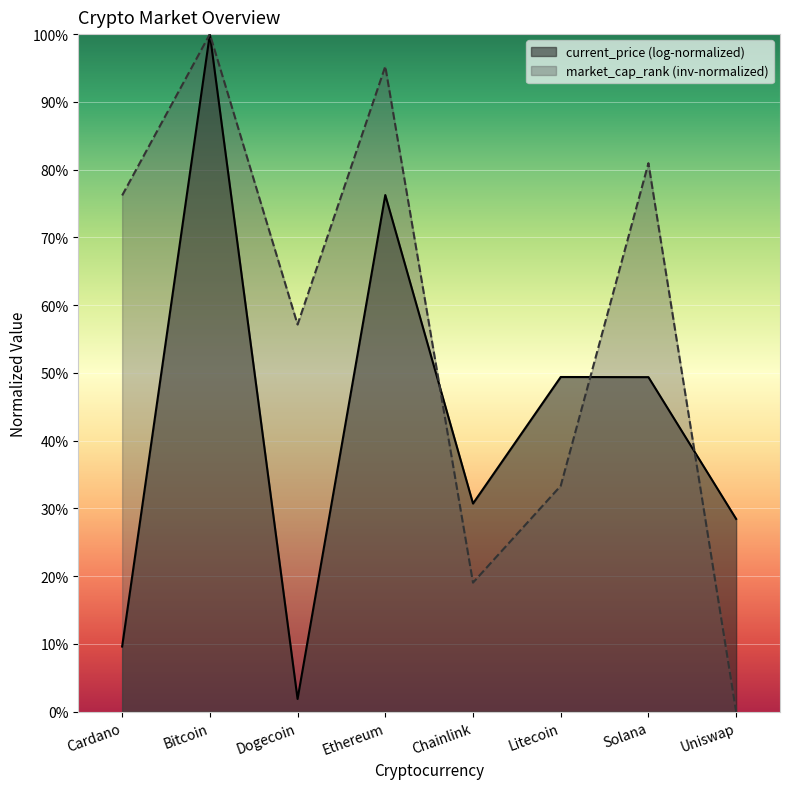

Where is the first local maximum?

Bitcoin